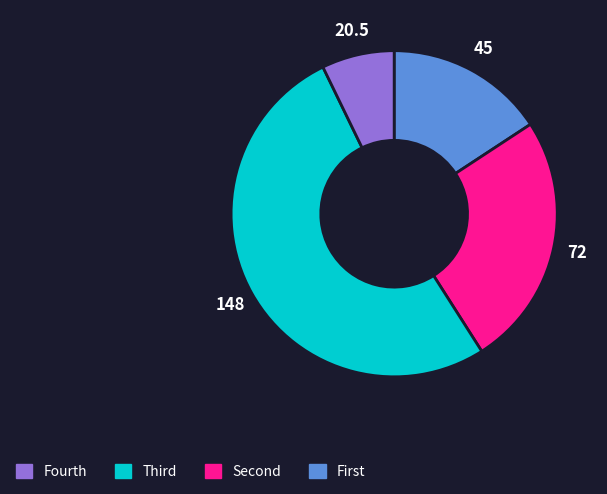

Does any single category account for the majority?

Yes